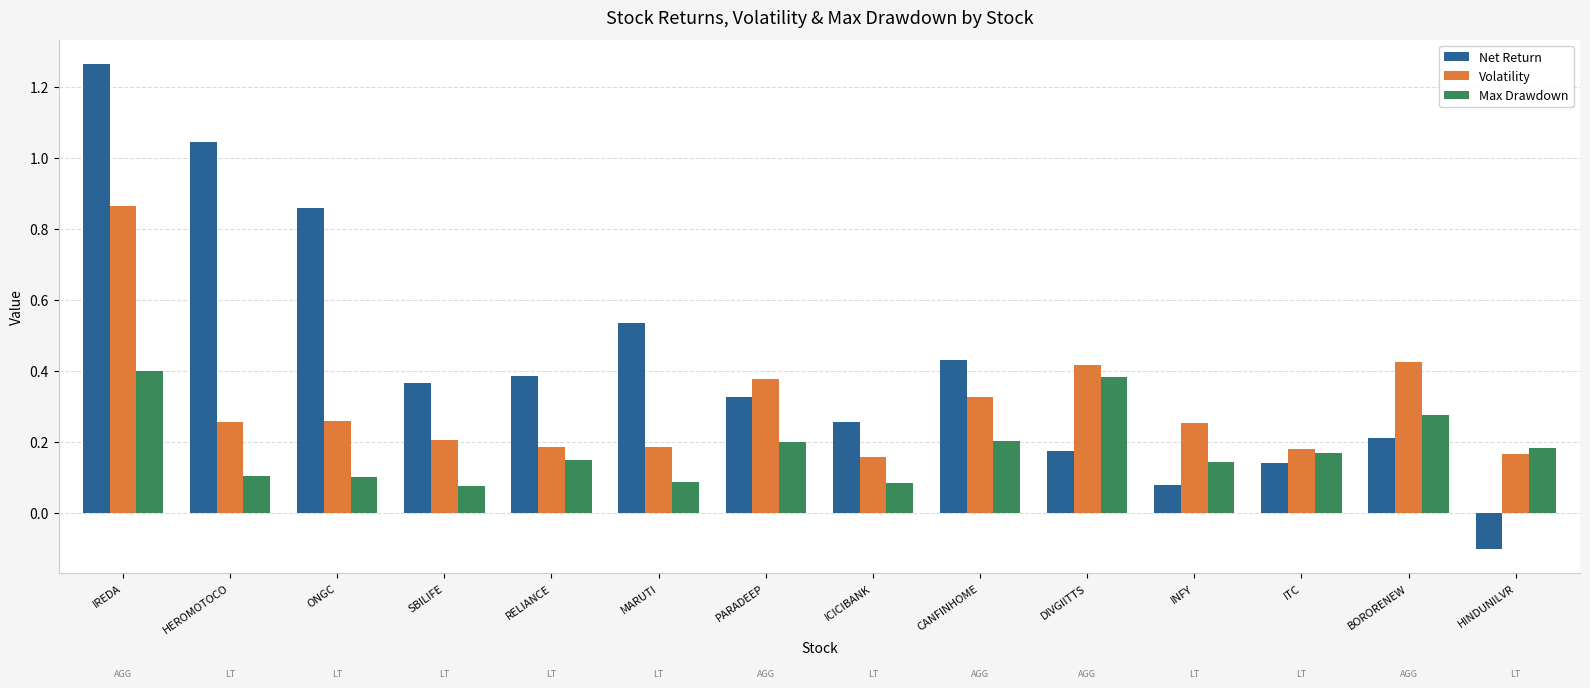

Is the value of Net Return at ITC greater than the value of Volatility at BORORENEW?

No